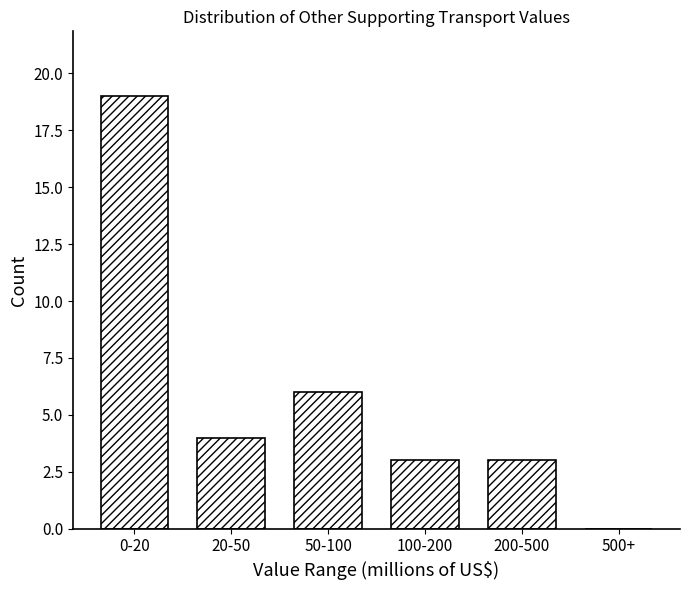

Reading right to left, transcribe all the data shown in this chart.

500+=0	200-500=3	100-200=3	50-100=6	20-50=4	0-20=19